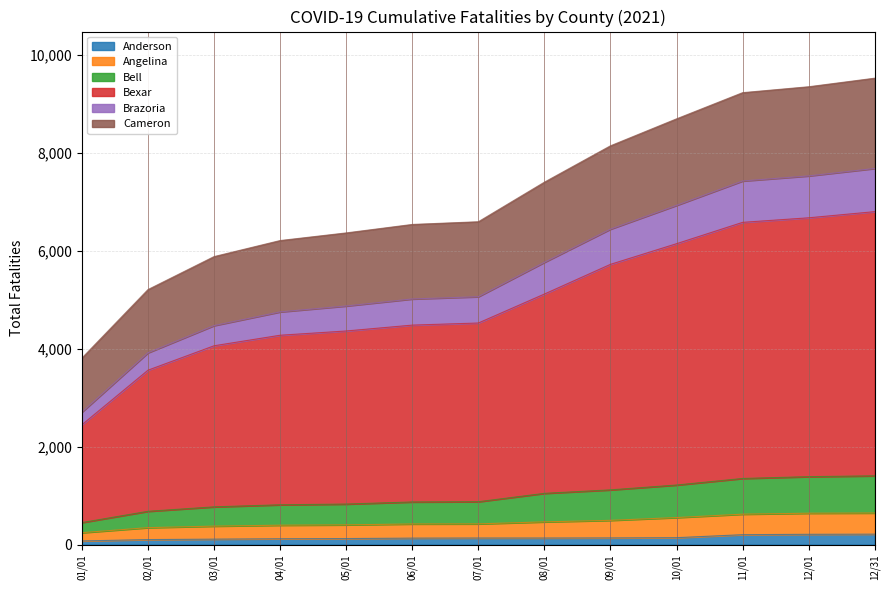

What is the maximum value for Anderson?

212